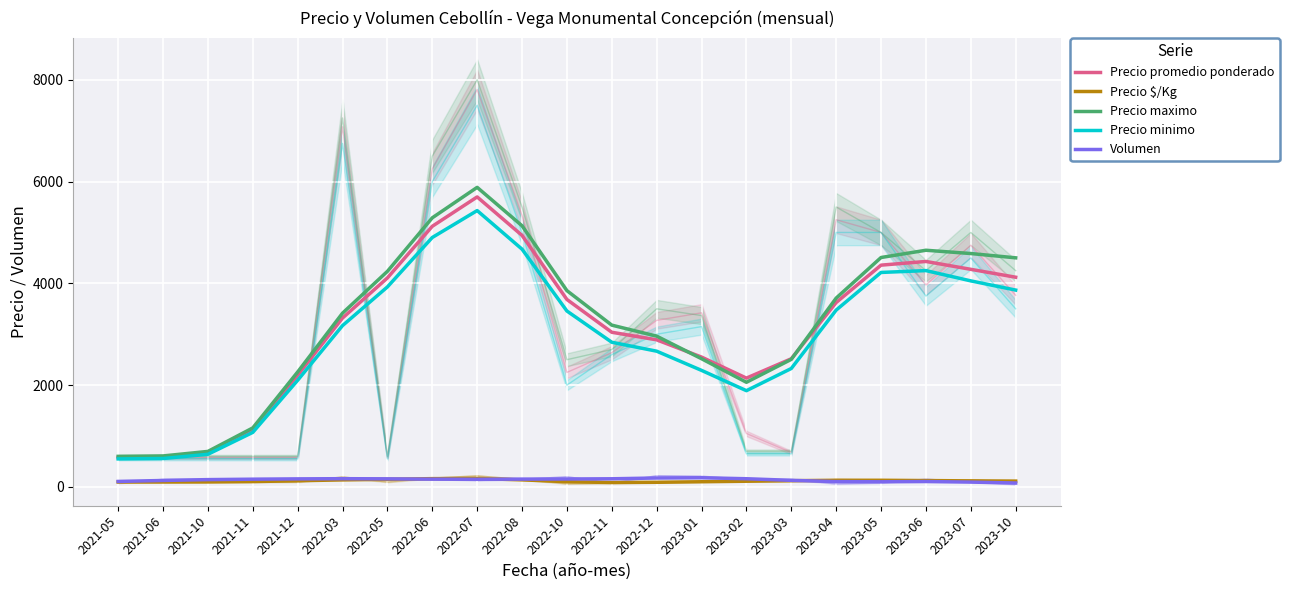

What is the sum of all Volumen values?

2901.0